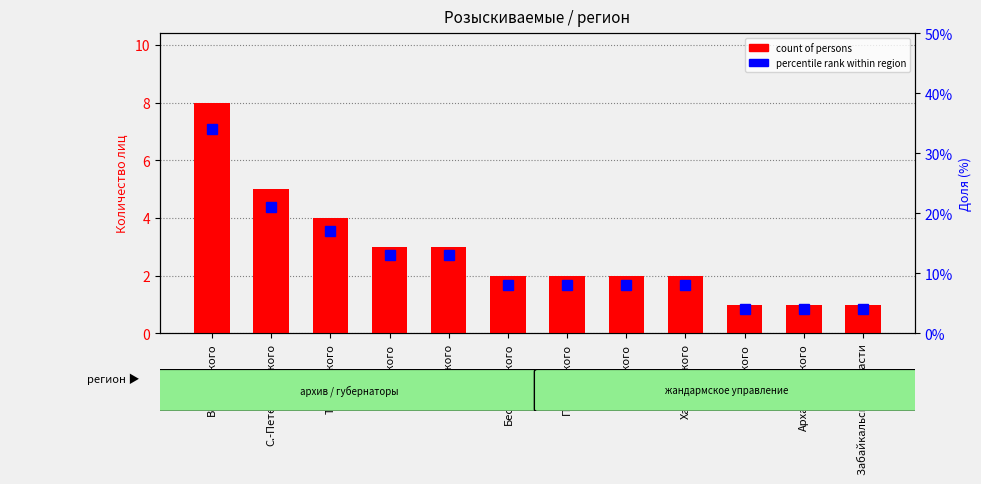

How many data points in percentile rank within region are above 8?

5